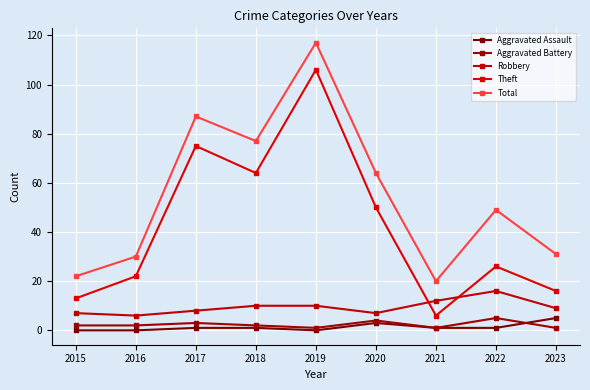

What is the average value of the Aggravated Assault series?

1